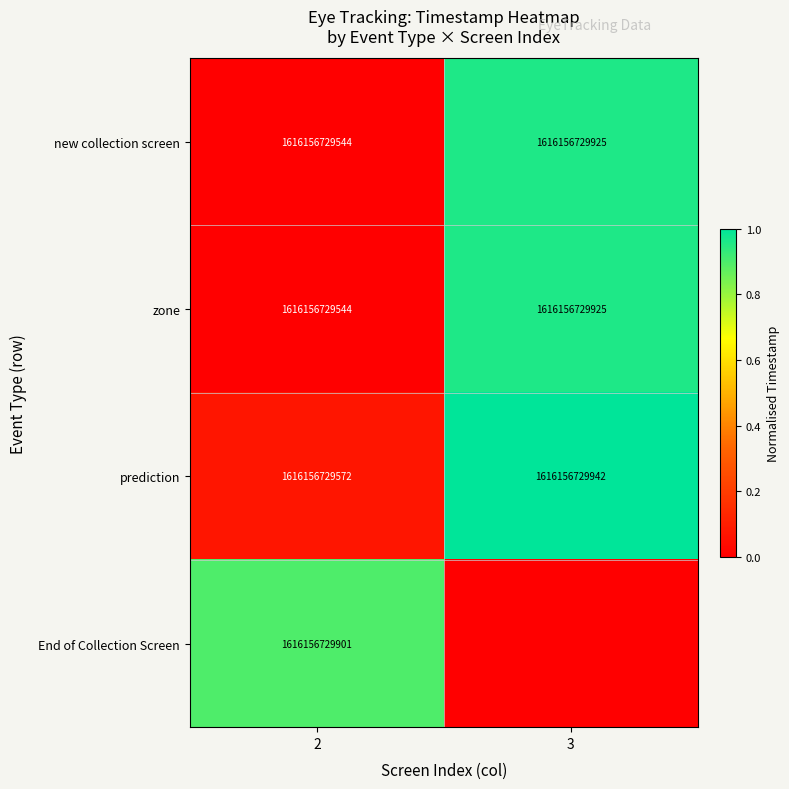

List the labels in order of new collection screen value, smallest first.

2, 3